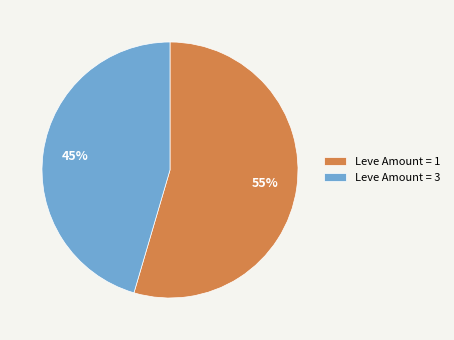

How many segments does this pie chart have?

2